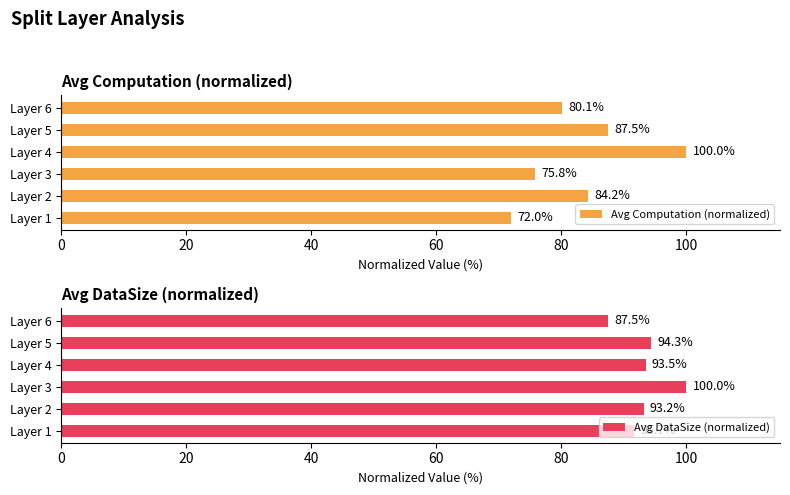

Is it true that Avg Computation (normalized) equals 134.1 at Layer 2?

False